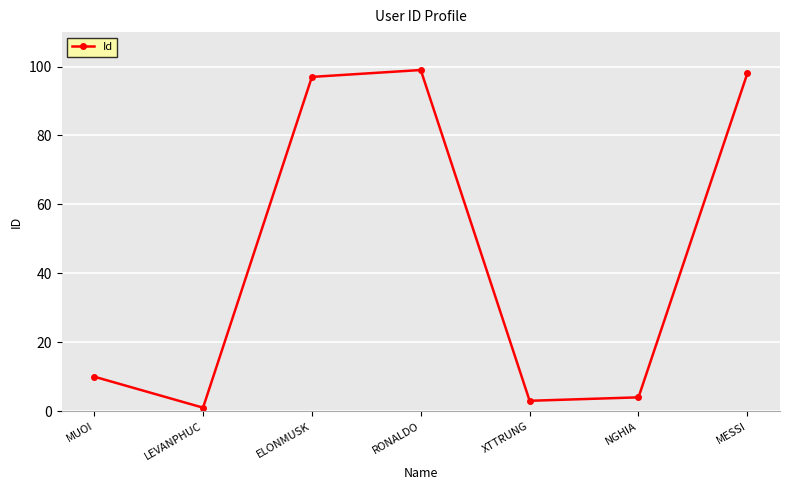

Which category has the lowest value across all series?

LEVANPHUC